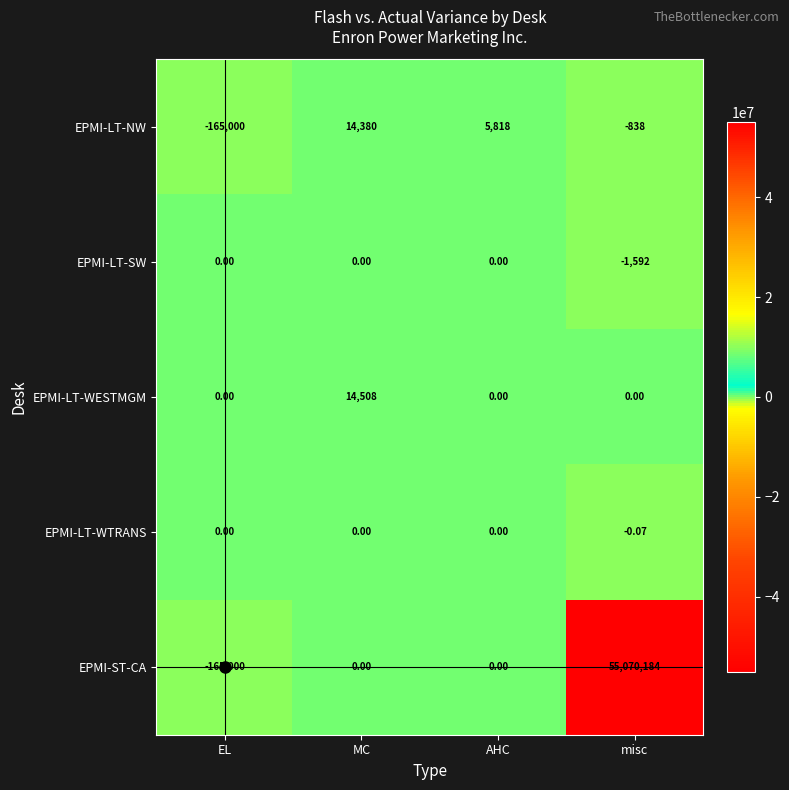

Which category has the lowest value across all series?

EL